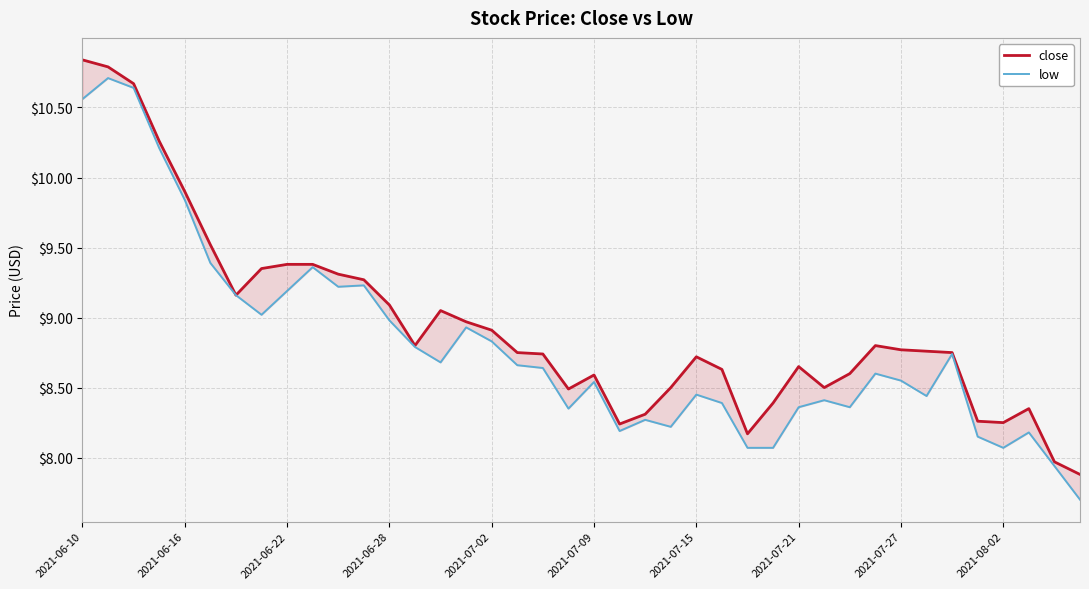

Which series changed the most between 2021-06-22 and 12?

low